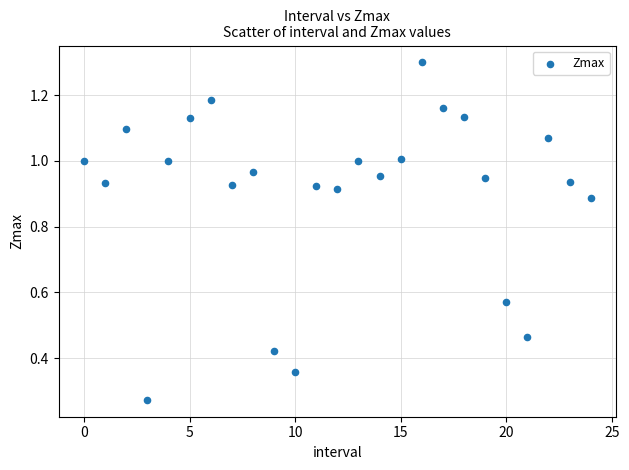

Count the number of points in this scatter plot.

25